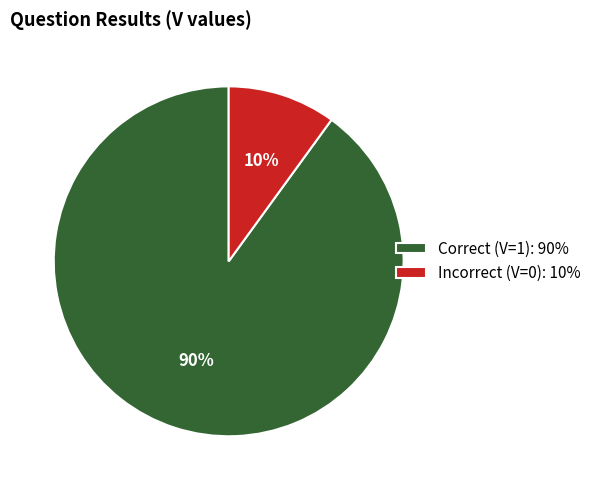

Is it true that Incorrect (V=0): 10% is 1% of the pie?

False